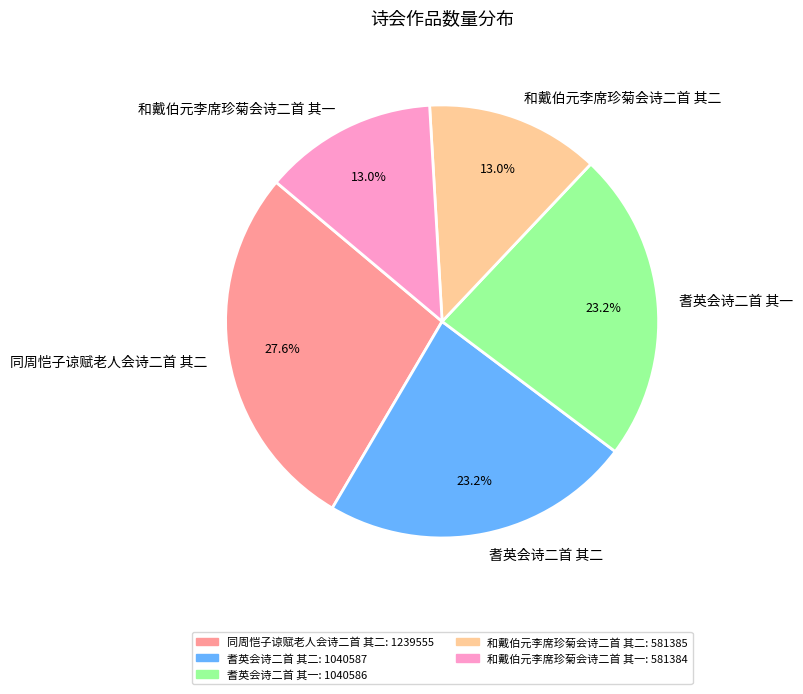

How many slices are in this pie chart?

5